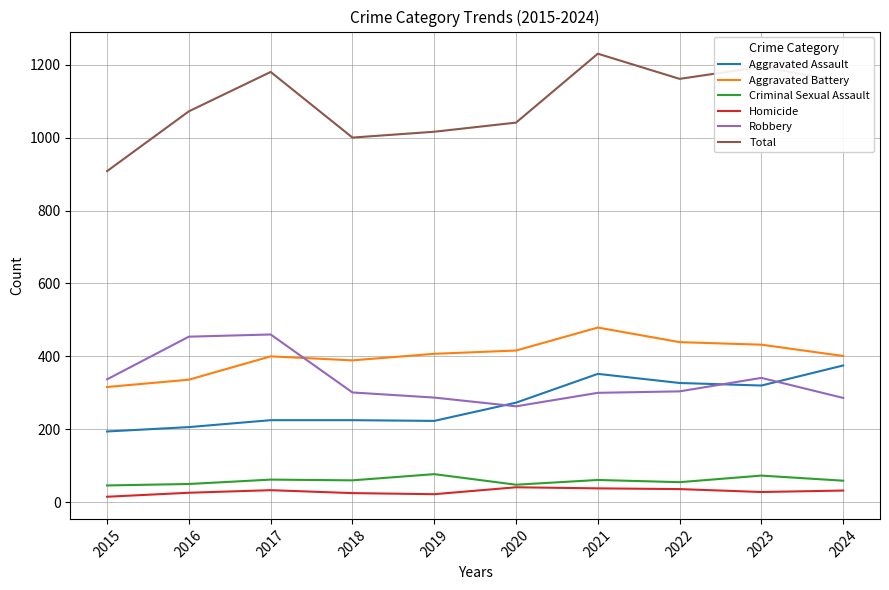

The Total series shows 559 at 2015. True or false?

False